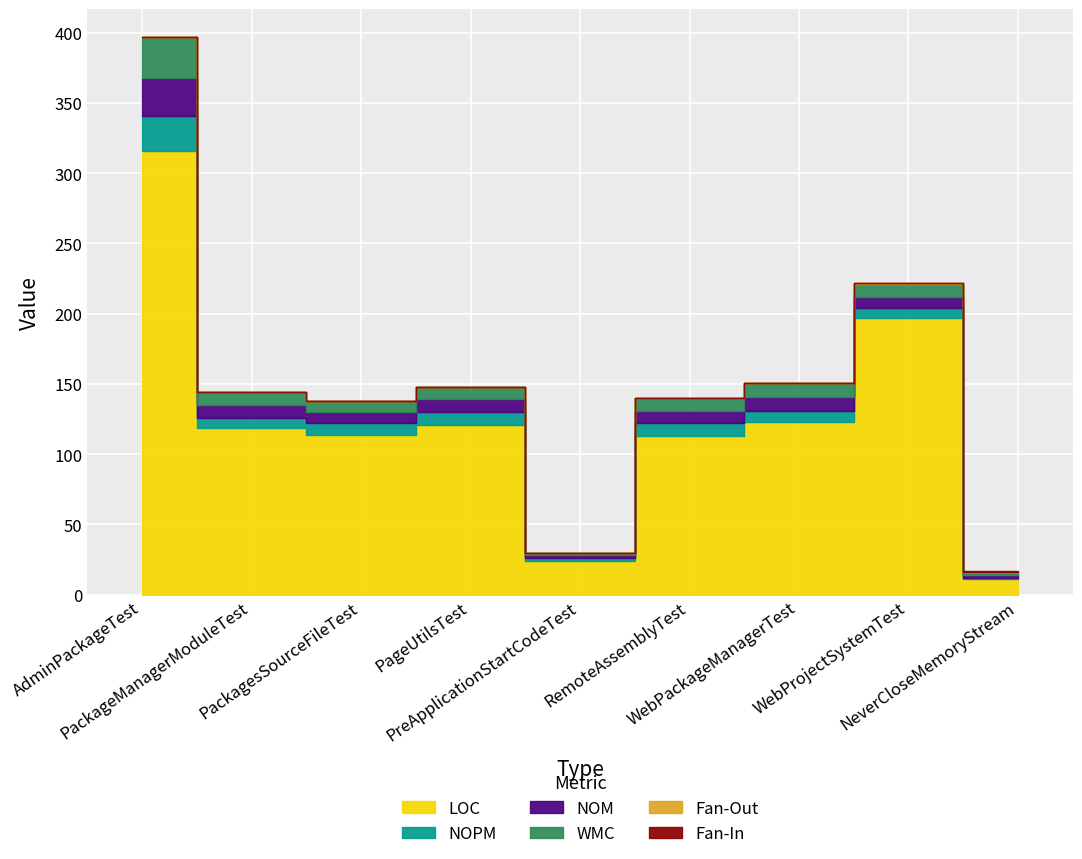

At how many categories does at least one series exceed 279?

1